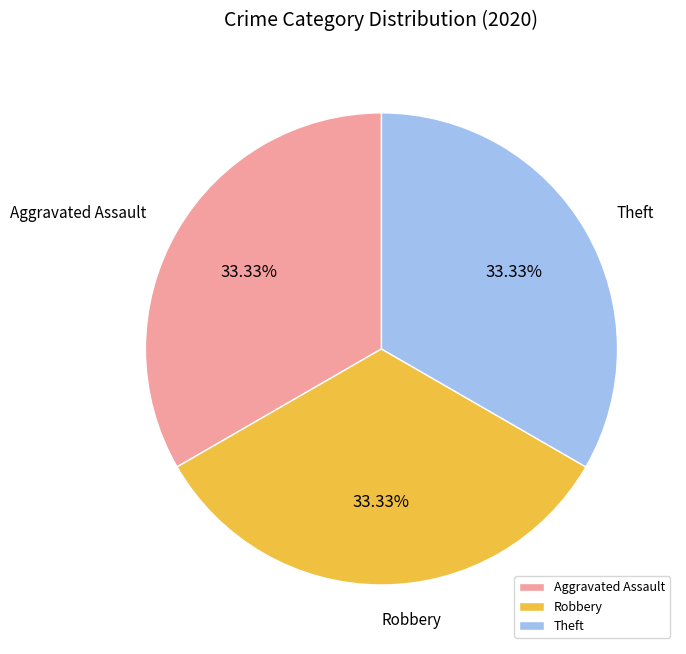

Combined, do Robbery and Theft account for over 50%?

Yes